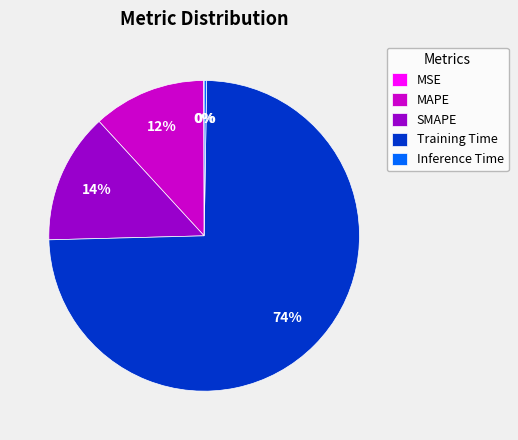

Which category has the biggest portion of the pie?

Training Time